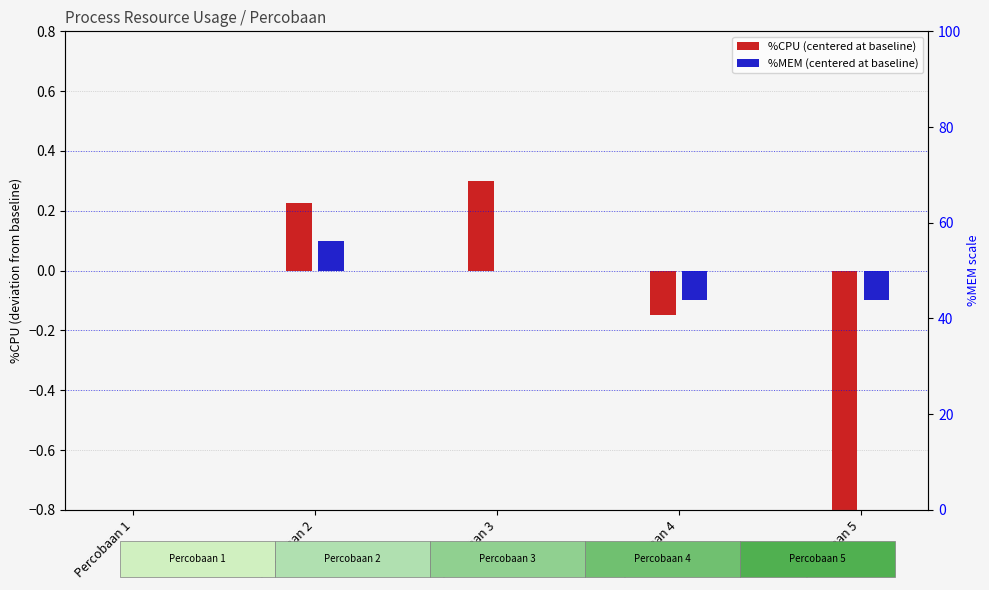

At how many categories does at least one series exceed 0?

2